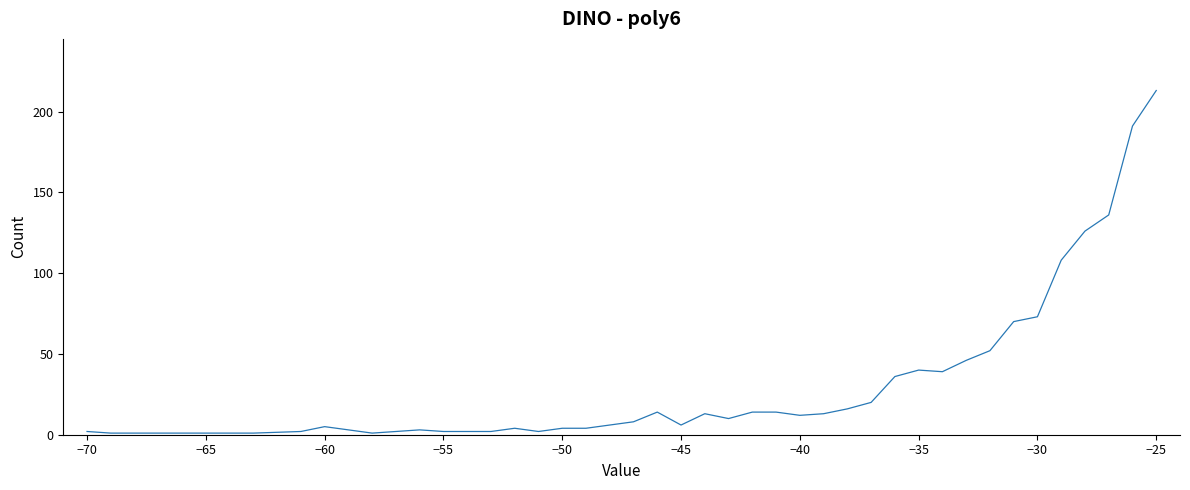

What is the greatest value displayed?

213